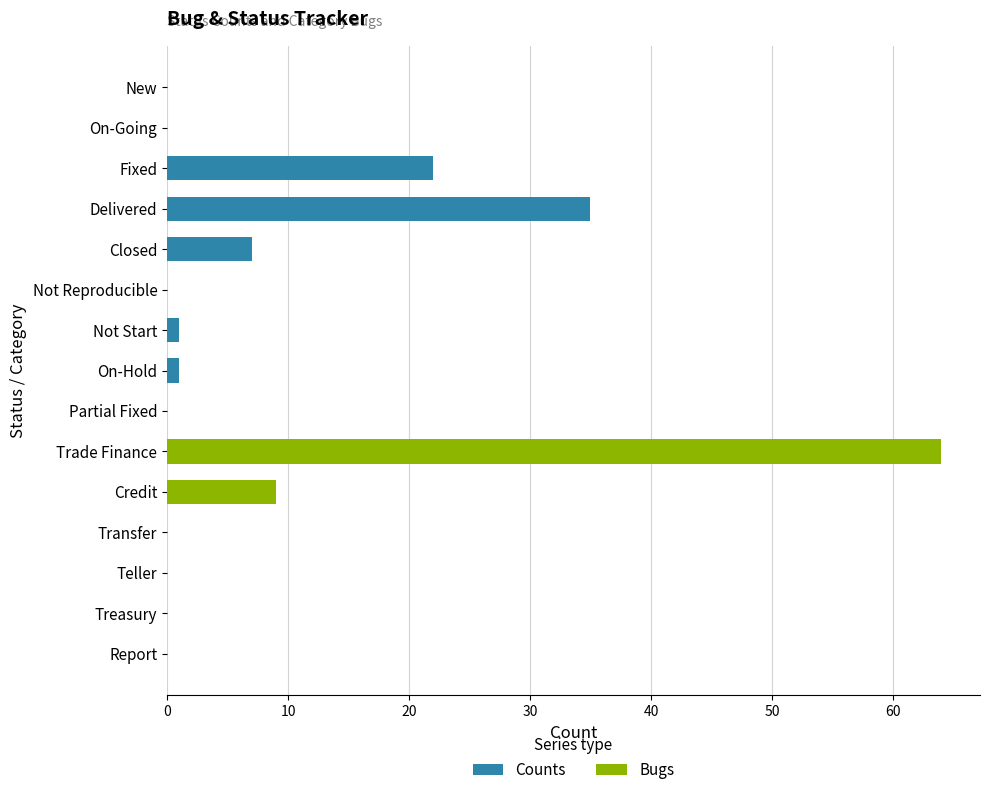

Reading left to right, list all the values displayed in this chart.

Counts: 0	0	22	35	7	0	1	1	0	0	0	0	0	0	0
Bugs: 0	0	0	0	0	0	0	0	0	64	9	0	0	0	0